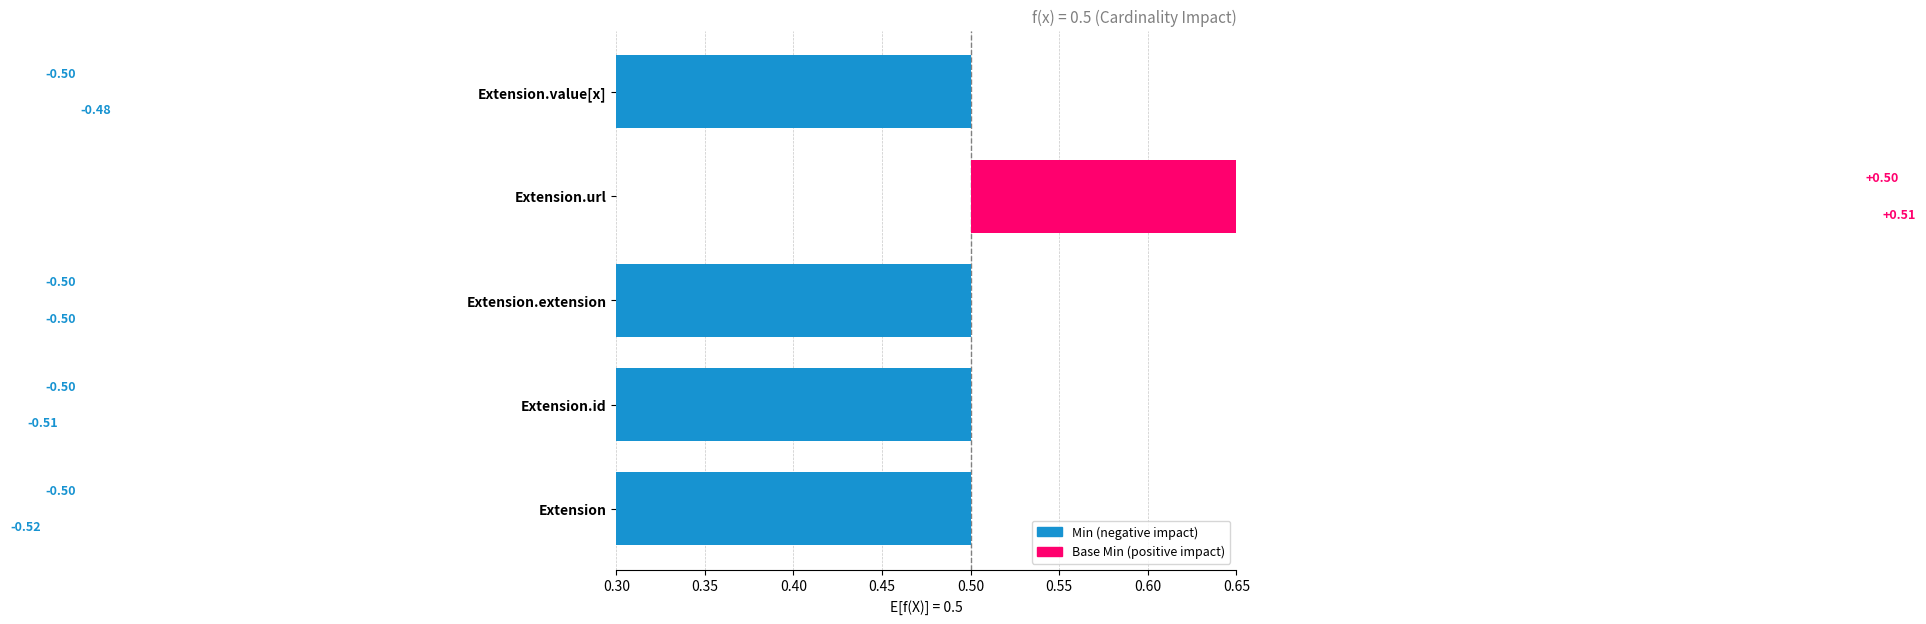

Between Extension.url and Extension.id, which is larger?

Extension.url